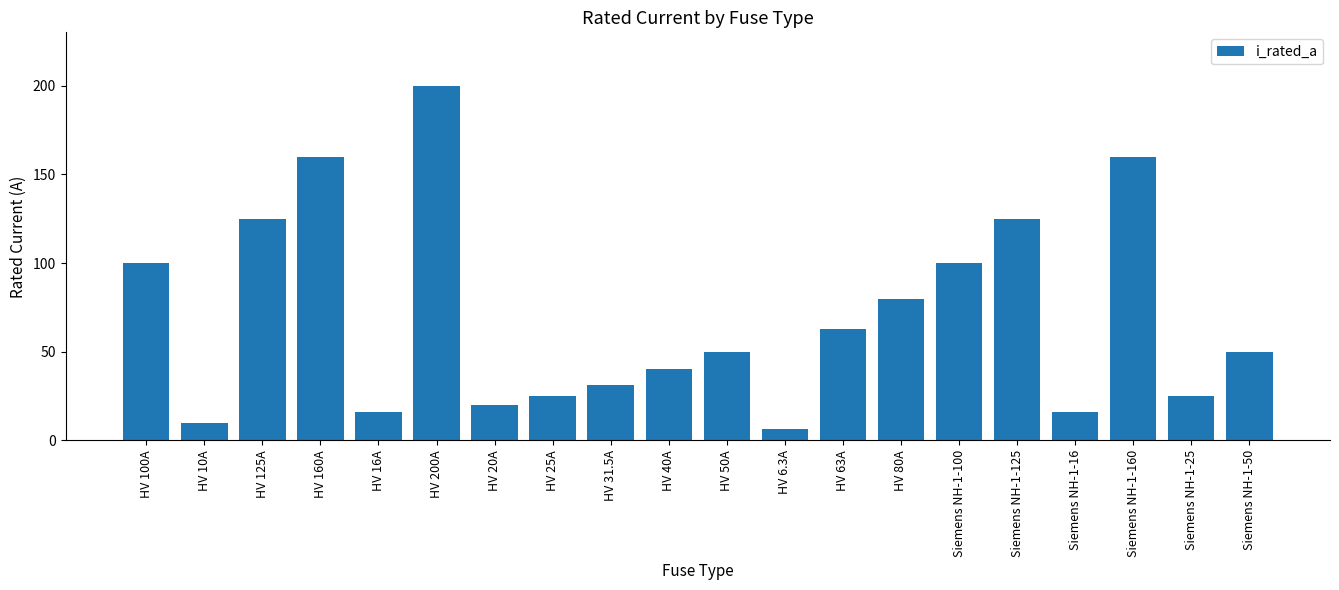

What is the label of the 1st bar from the left?

HV 100A